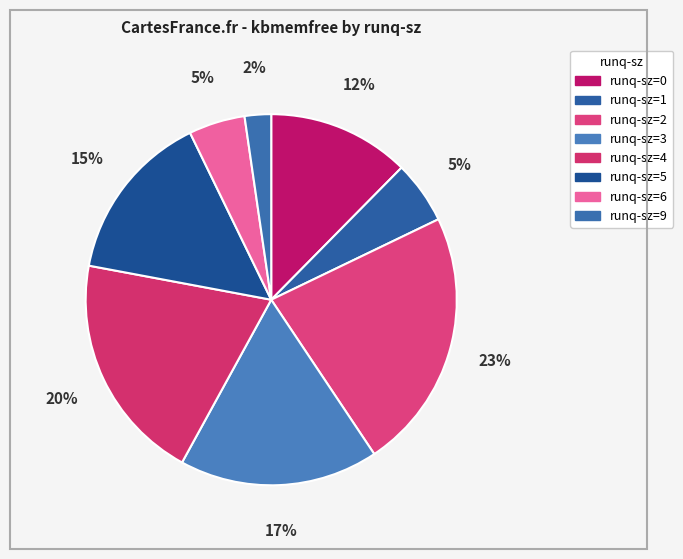

Count the number of slices in the pie.

8